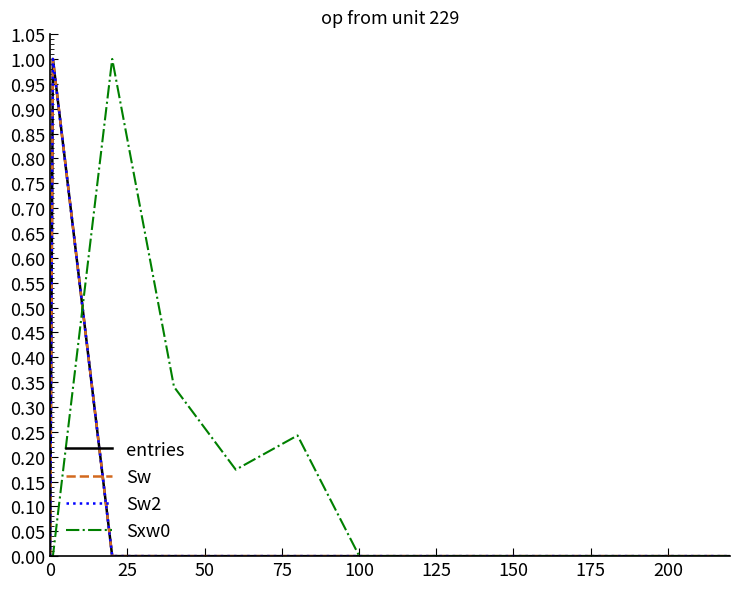

Is this an area chart (filled region under the line)?

No